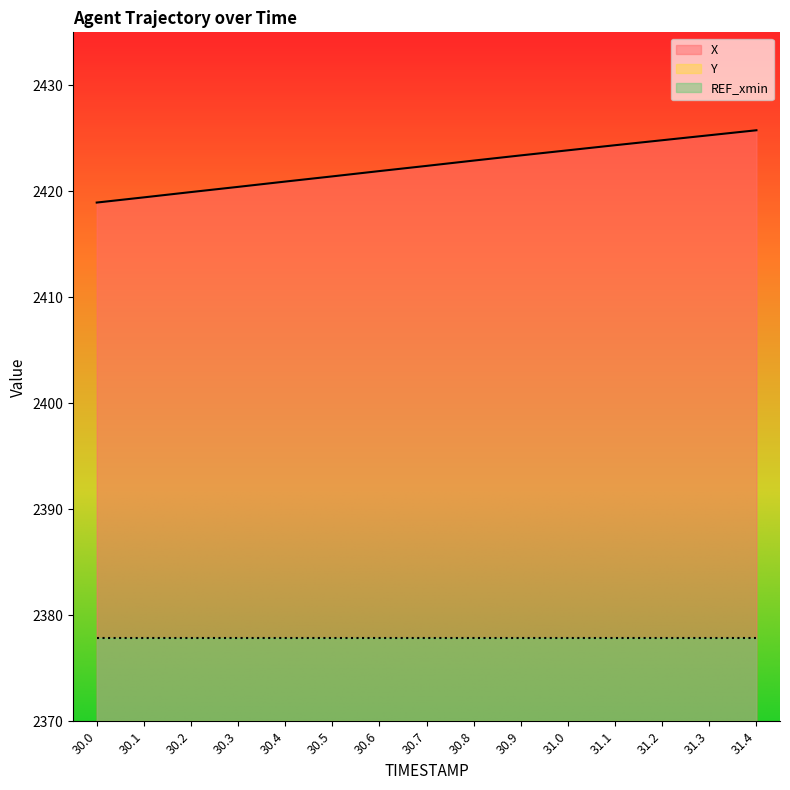

What position from the right is 31.1?

4